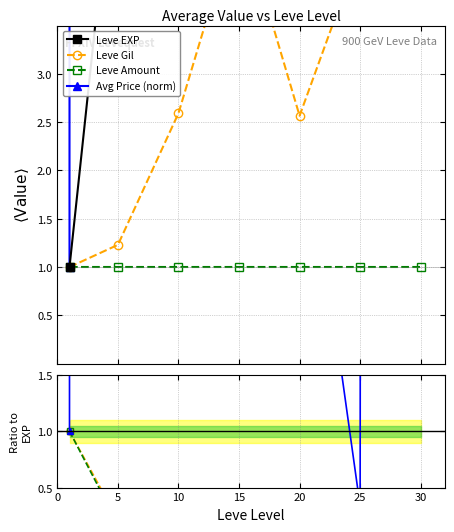

The value of Leve Gil at 20 is 0.7. True or false?

False